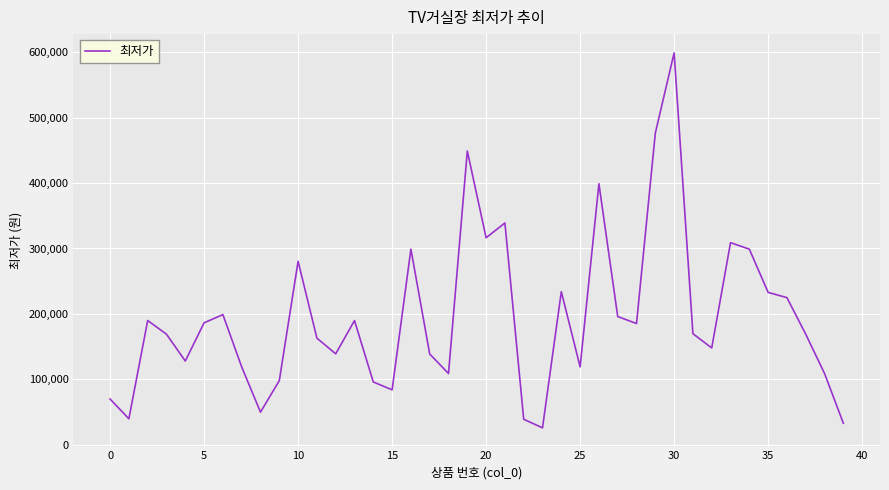

What is the minimum value shown in the chart?

25900